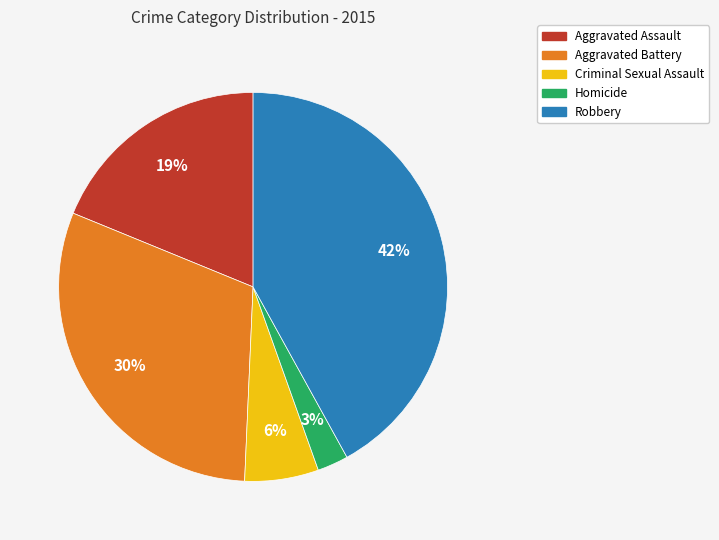

Count the number of slices in the pie.

5